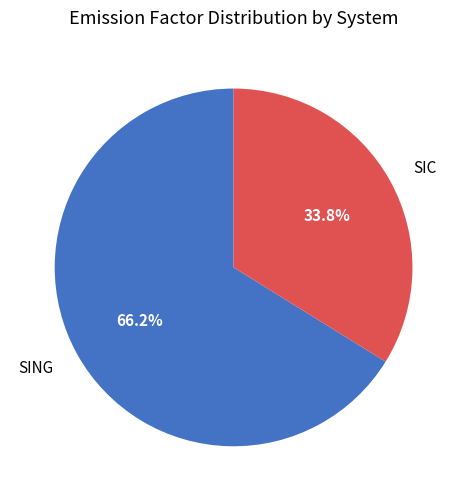

To the nearest percent, what is the average slice percentage?

50%